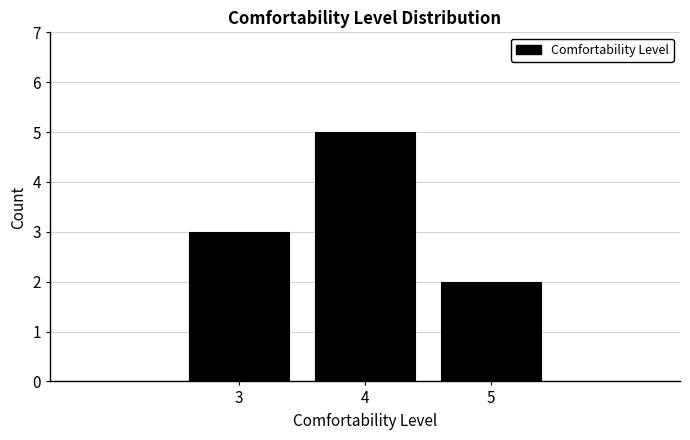

Reading left to right, transcribe all the data shown in this chart.

3=3	4=5	5=2